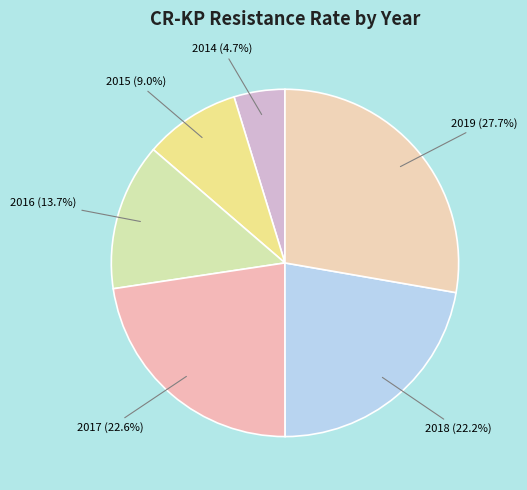

Combined, do 2015 and 2016 account for over 50%?

No